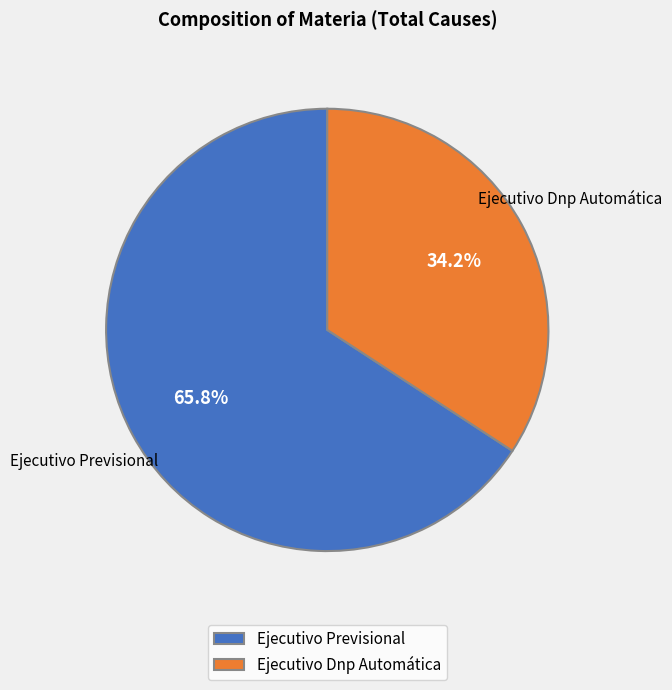

Which slice is the largest?

Ejecutivo Previsional